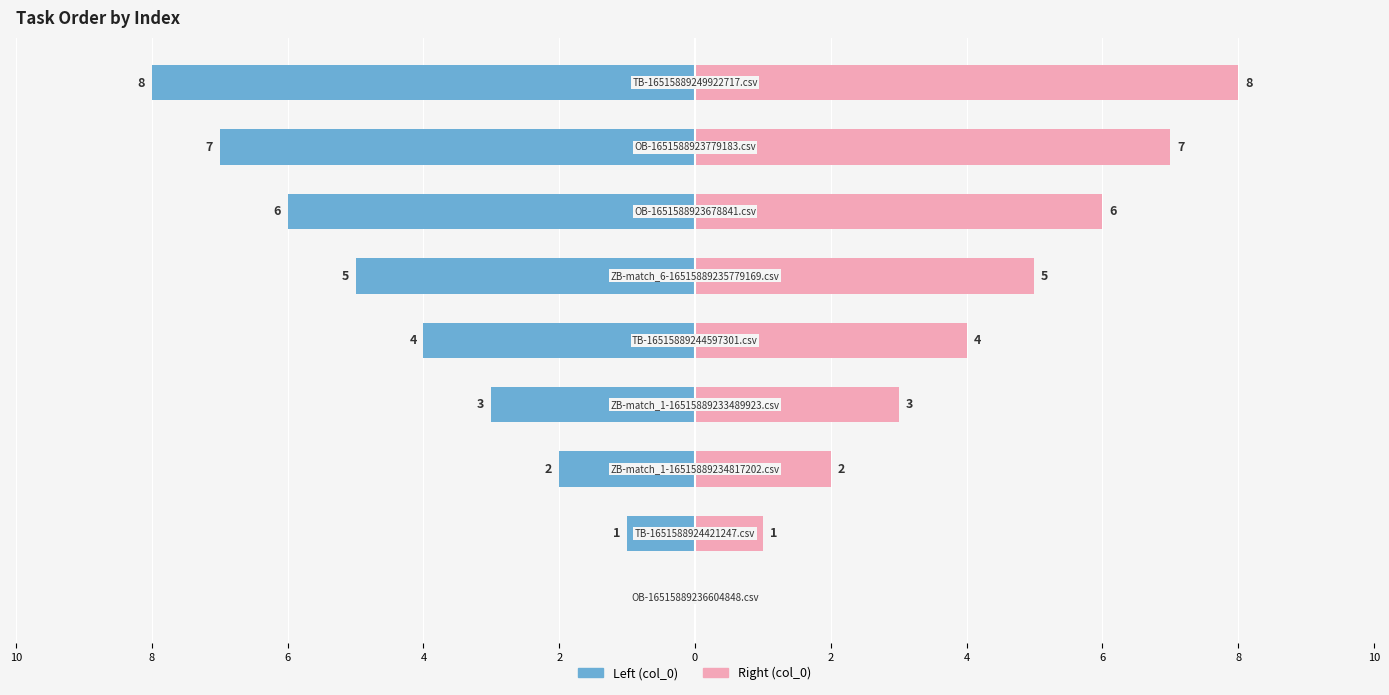

Reading left to right, extract all data points from this chart.

col_0 (left): 2=0	4=-1	6=-2	8=-3	10=-4	0=-5	2=-6	4=-7	6=-8
col_0 (right): 2=0	4=1	6=2	8=3	10=4	0=5	2=6	4=7	6=8